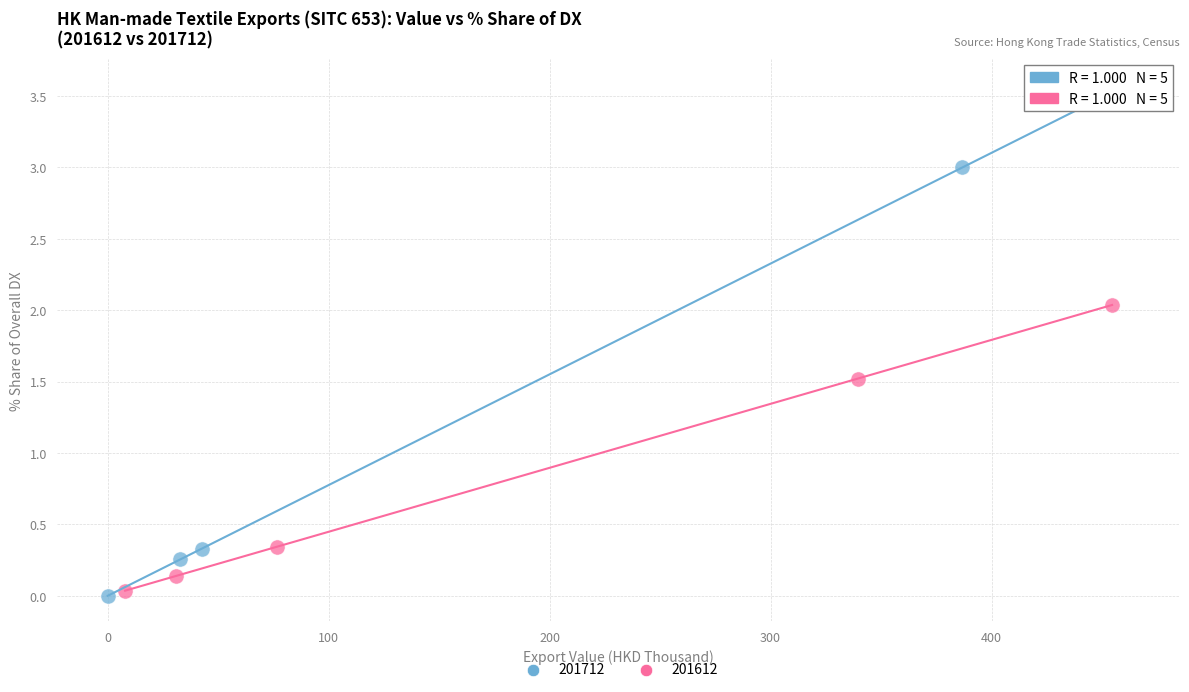

What are all the series names shown in the legend?

201712, 201612